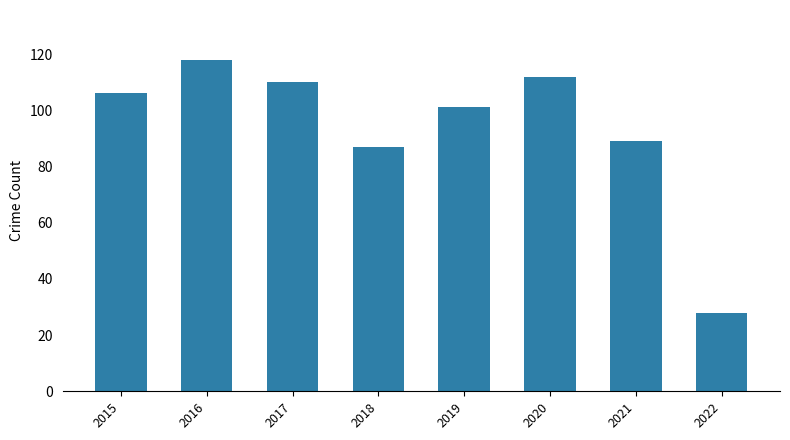

What is the value of the 8th bar from the left?

28